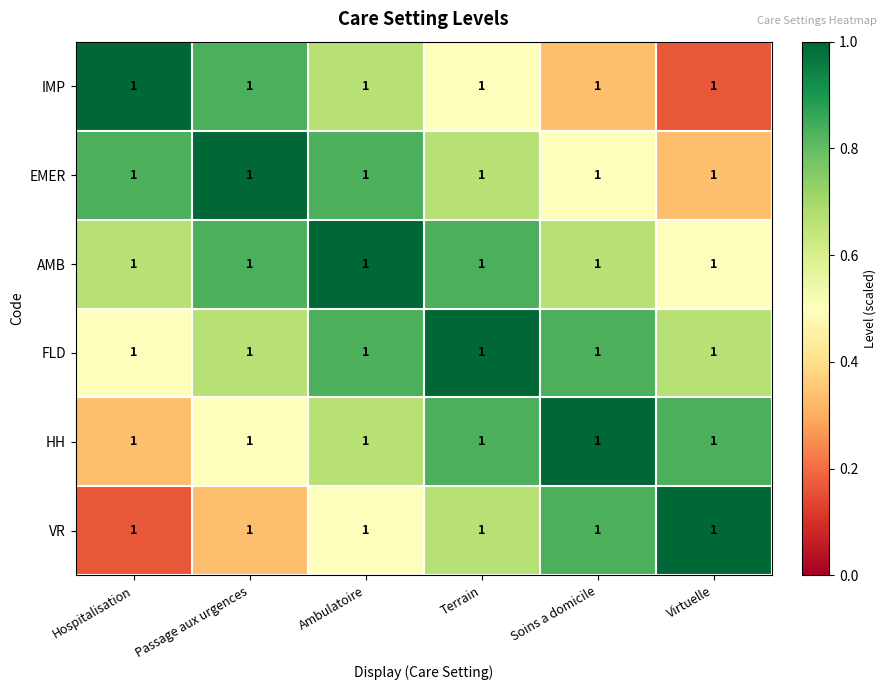

What is the difference between the maximum and minimum values in the HH series?

0.7